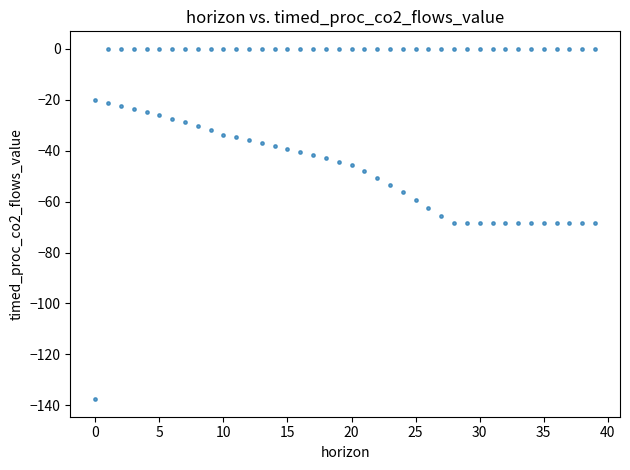

How many points are shown in the scatter plot?

80